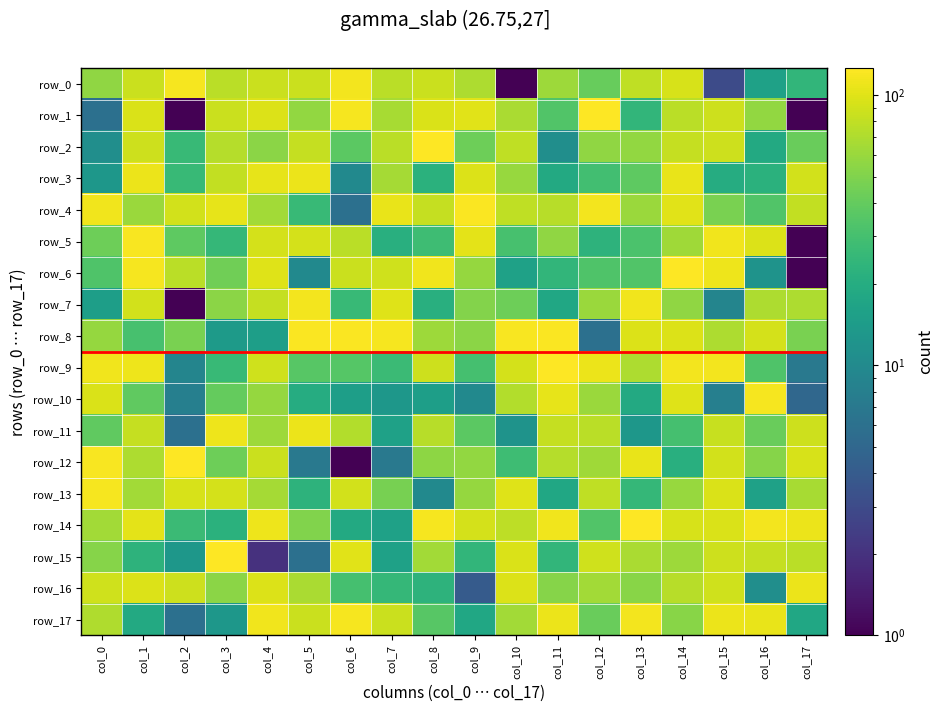

At which label does row_3 first exceed 60?

col_1